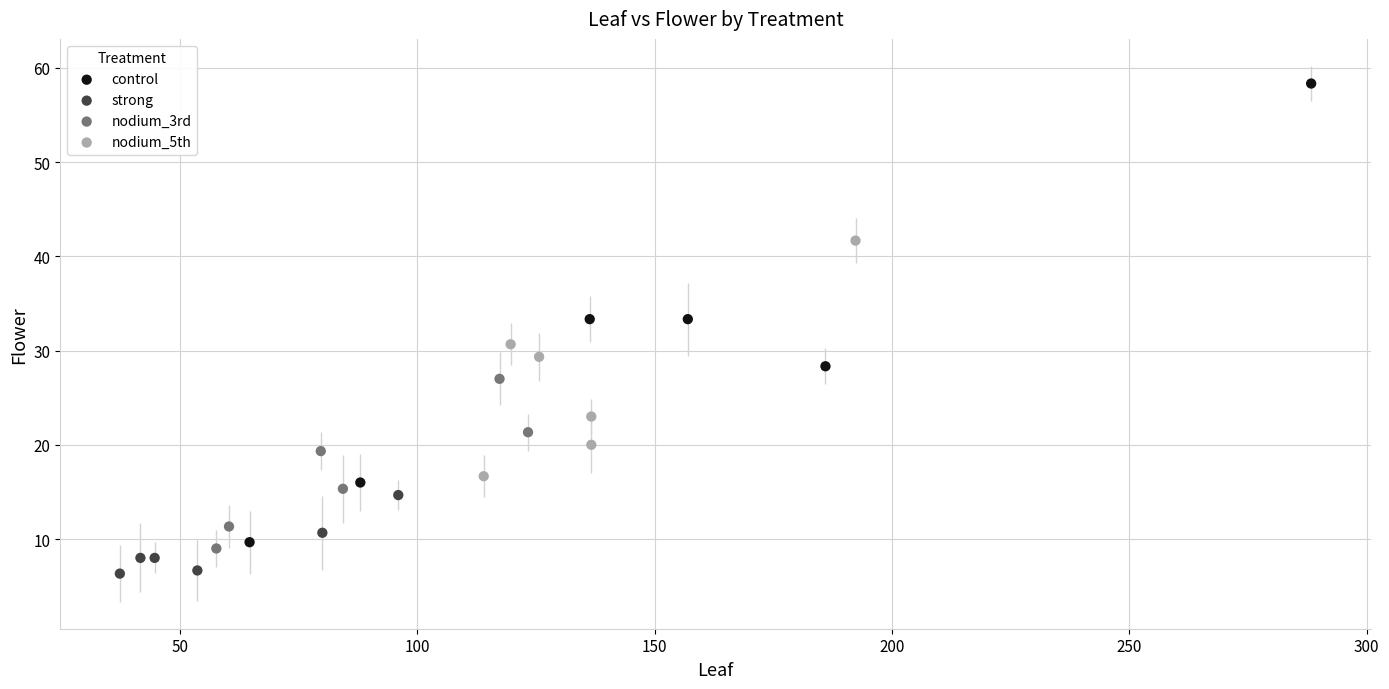

What are all the series names shown in the legend?

control, strong, nodium_3rd, nodium_5th